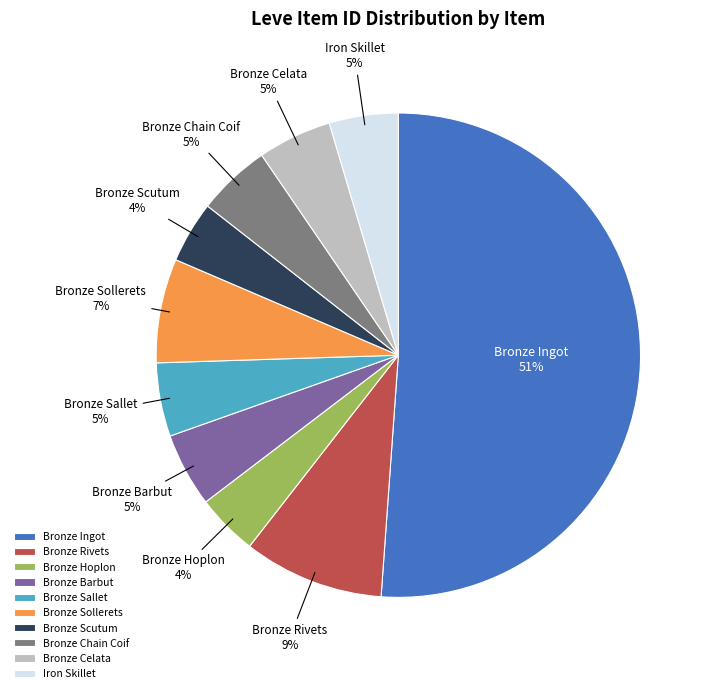

What is the largest slice in the pie chart?

Bronze Ingot